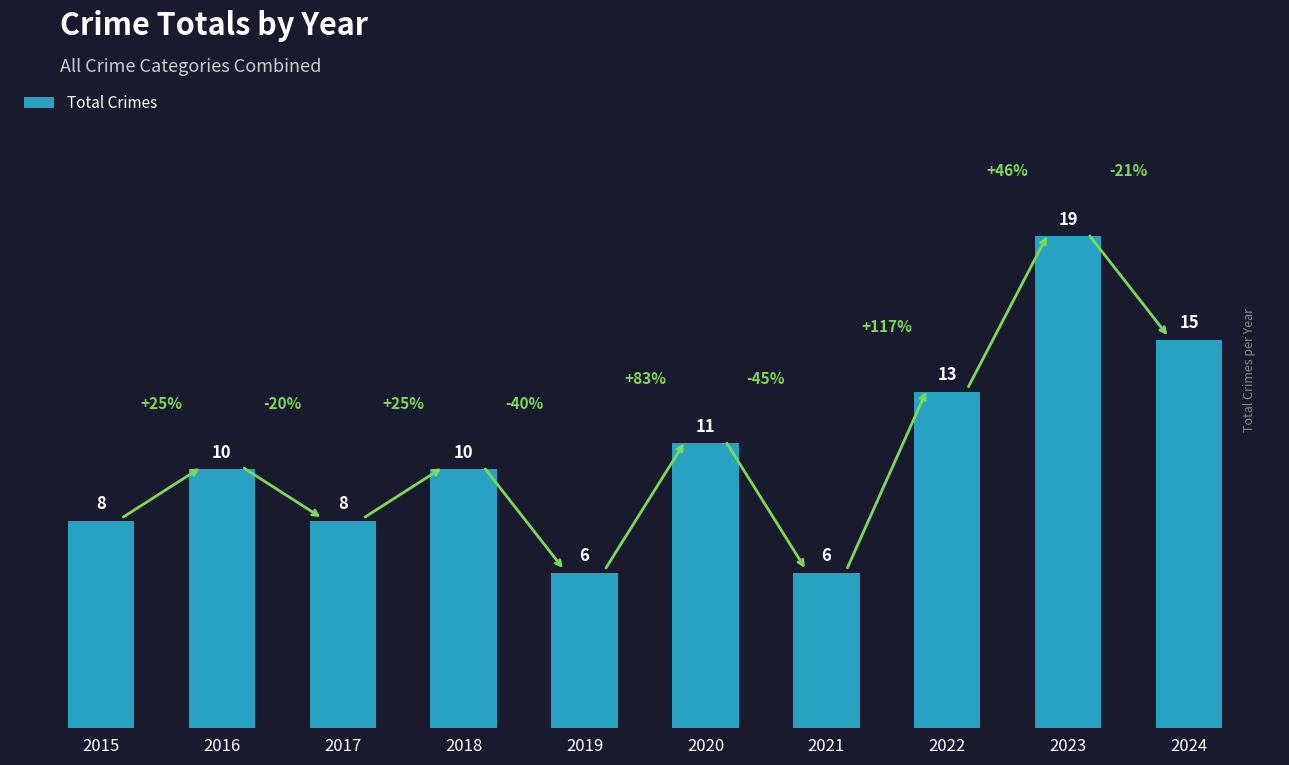

What is the greatest value displayed?

19